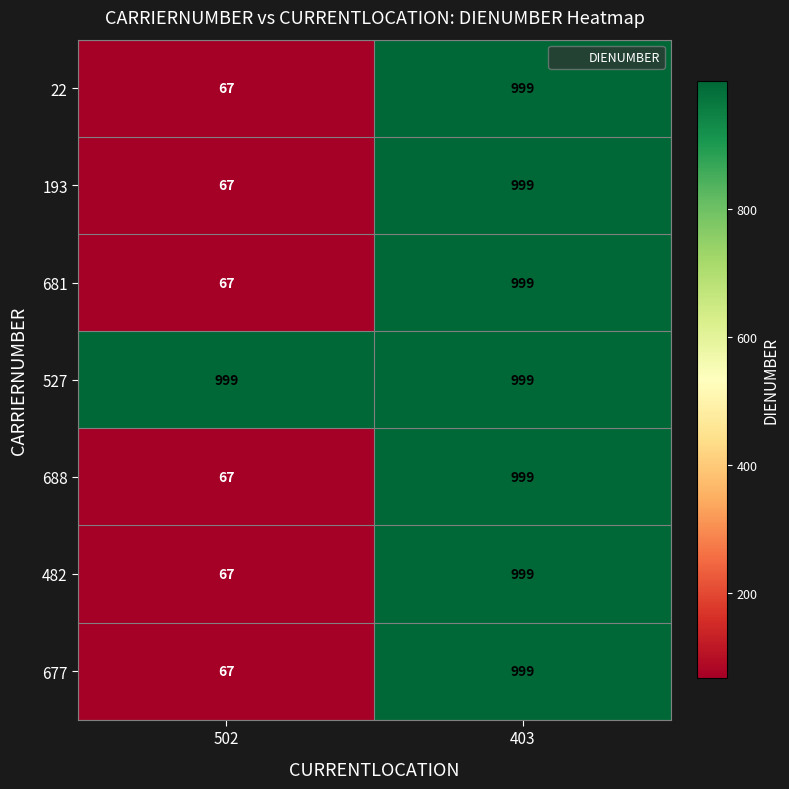

What is the greatest value displayed?

999